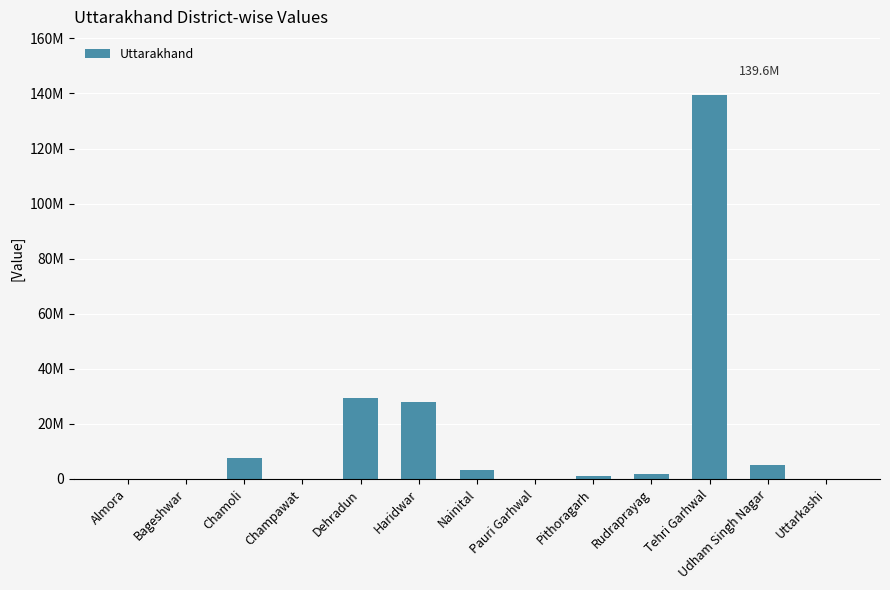

Reading left to right, list all the values displayed in this chart.

0	0	7600000	0	29400000	28100000	3300000	0	1200000	1600000	139600000	5100000	0